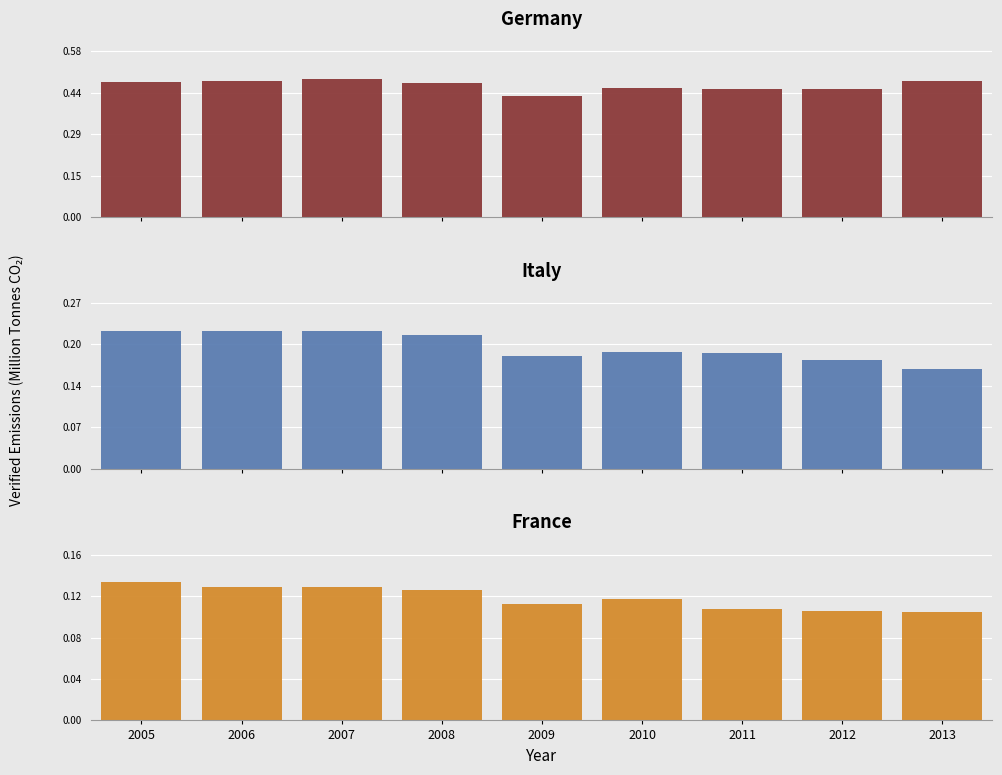

Reading left to right, extract all data points from this chart.

Germany: 2005=0.5	2006=0.5	2007=0.5	2008=0.5	2009=0.4	2010=0.5	2011=0.5	2012=0.5	2013=0.5
Italy: 2005=0.2	2006=0.2	2007=0.2	2008=0.2	2009=0.2	2010=0.2	2011=0.2	2012=0.2	2013=0.2
France: 2005=0.1	2006=0.1	2007=0.1	2008=0.1	2009=0.1	2010=0.1	2011=0.1	2012=0.1	2013=0.1